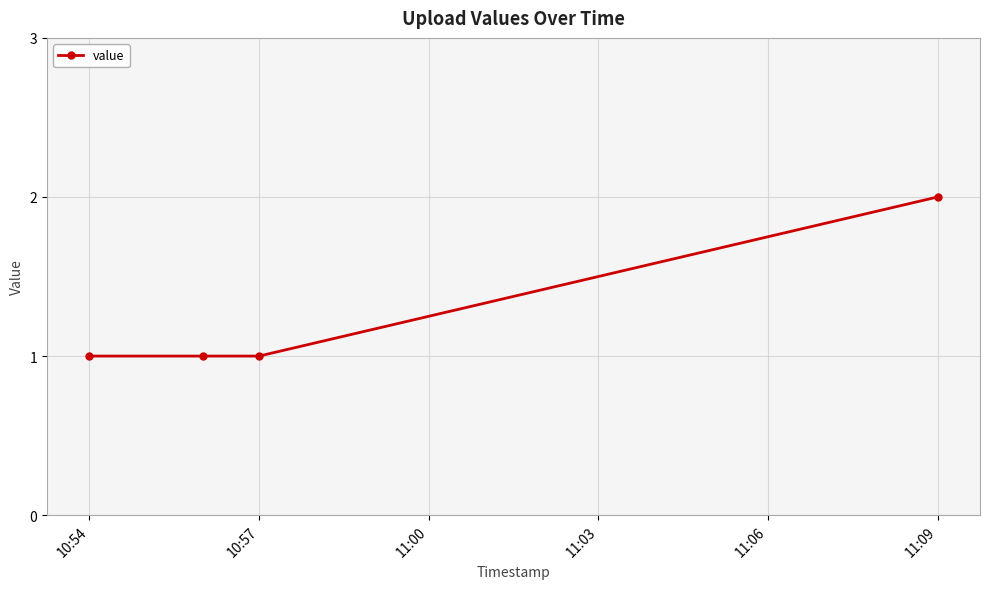

Reading left to right, list all the values displayed in this chart.

1	1	1	2